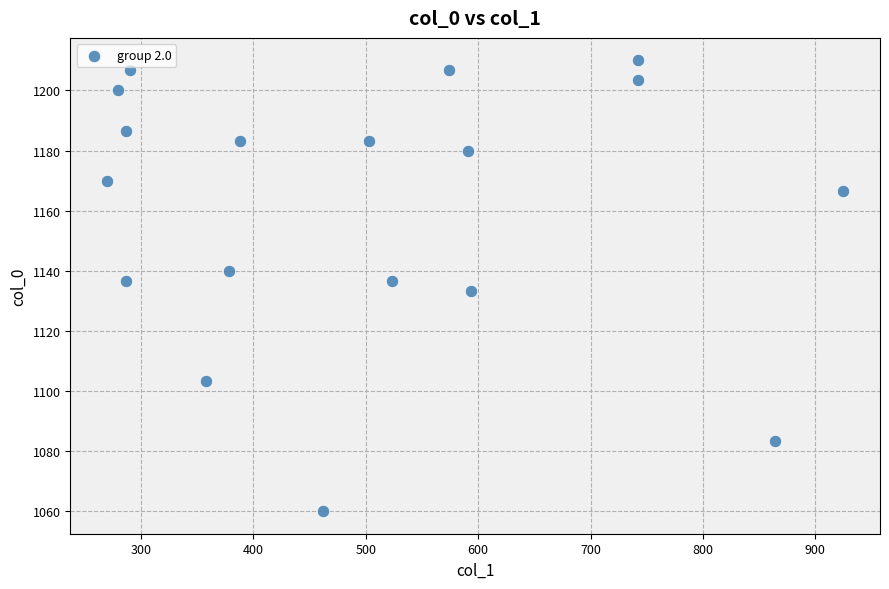

What is the range of X values (max minus min)?

654.8